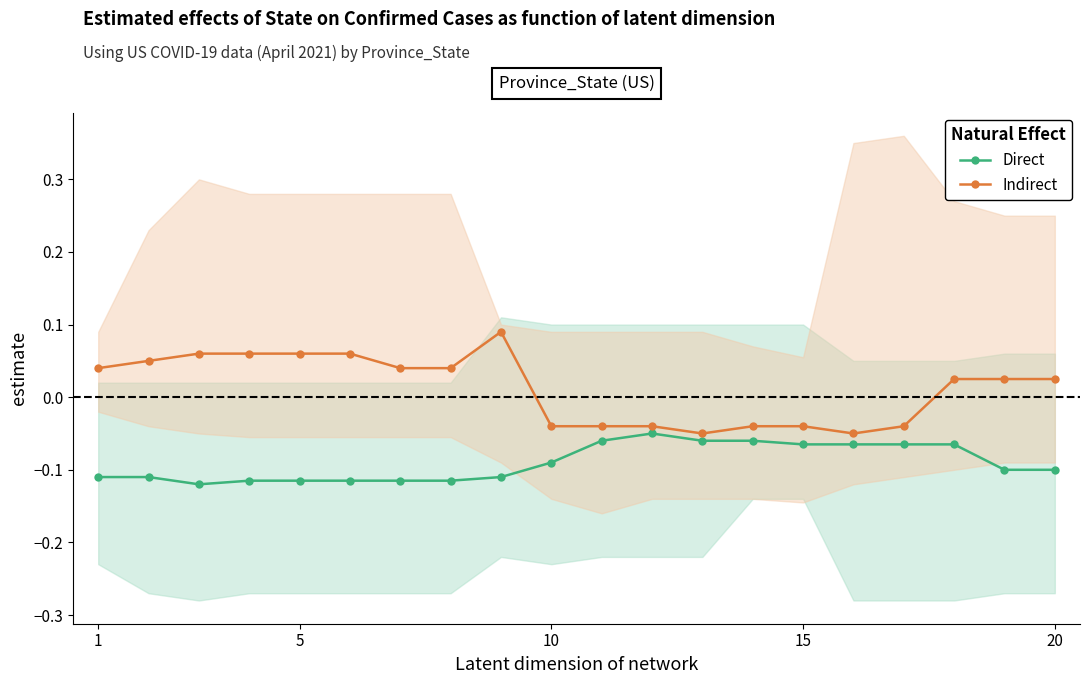

At how many categories does at least one series exceed 0?

12